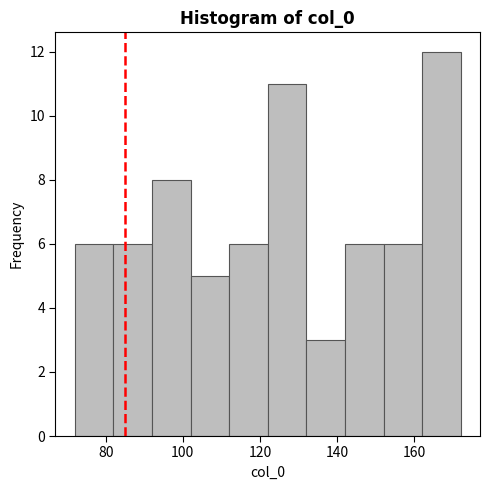

Reading left to right, transcribe this chart: for each bar, give the range it covers on the x-axis and its height. The values are not printed on the chart, so give them approximately, as read against the axis.

72 to 82: 6
82 to 92: 6
92 to 102: 8
102 to 112: 5
112 to 122: 6
122 to 132: 11
132 to 142: 3
142 to 152: 6
152 to 162: 6
162 to 172: 12